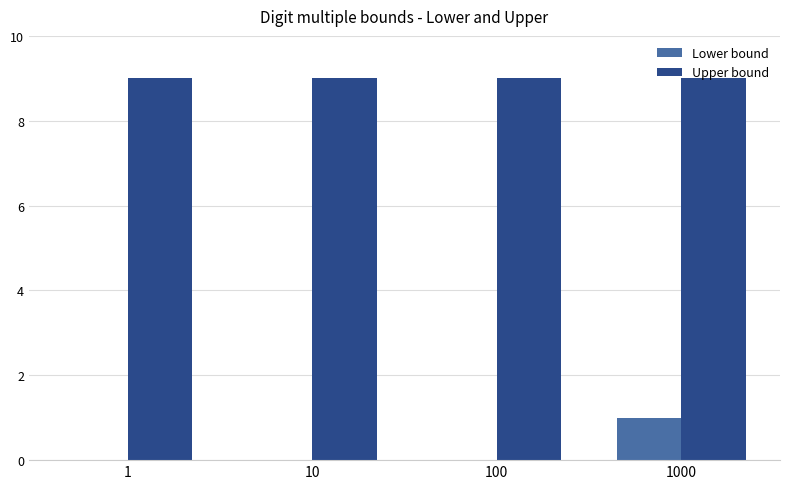

What is the sum of the Upper bound values at 100 and 1000?

18